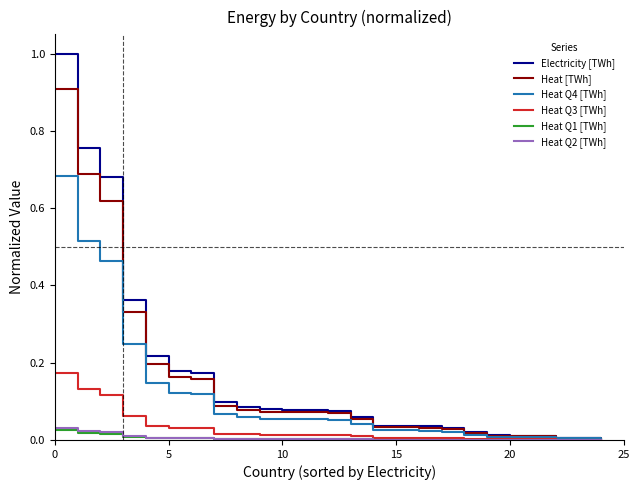

Which series has the largest range (max minus min)?

Electricity [TWh]